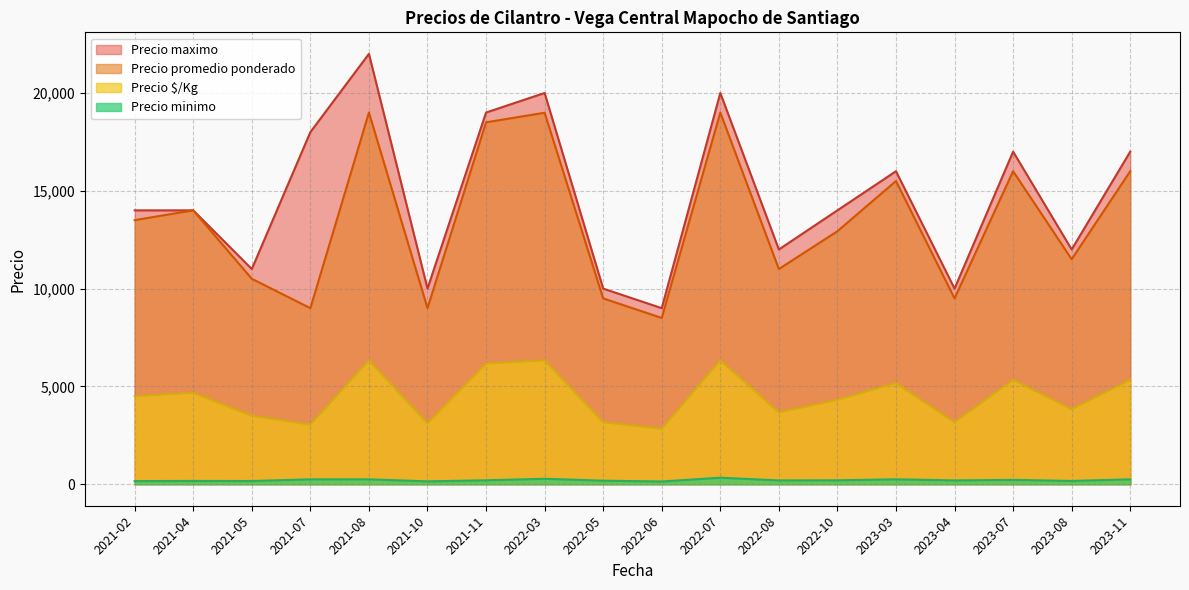

Which series has the largest total across all categories?

Precio maximo